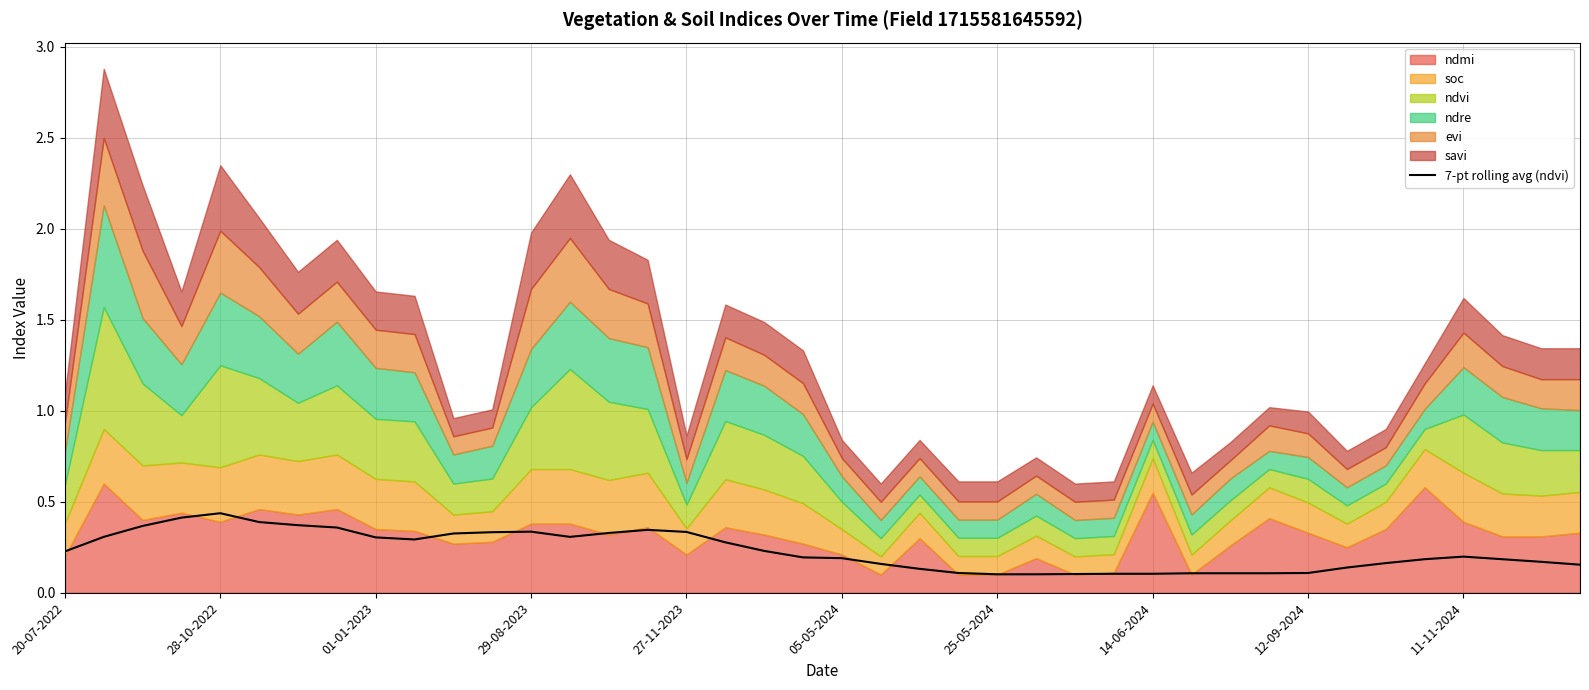

The value of 7-pt rolling avg (ndvi) at 05-05-2024 is 0.2. True or false?

True